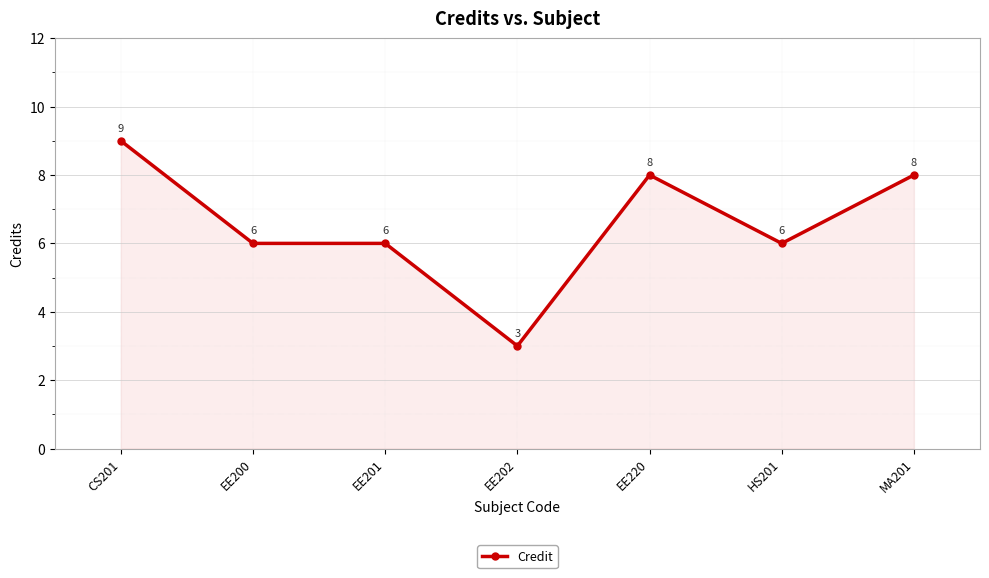

Reading left to right, transcribe all the data shown in this chart.

9	6	6	3	8	6	8